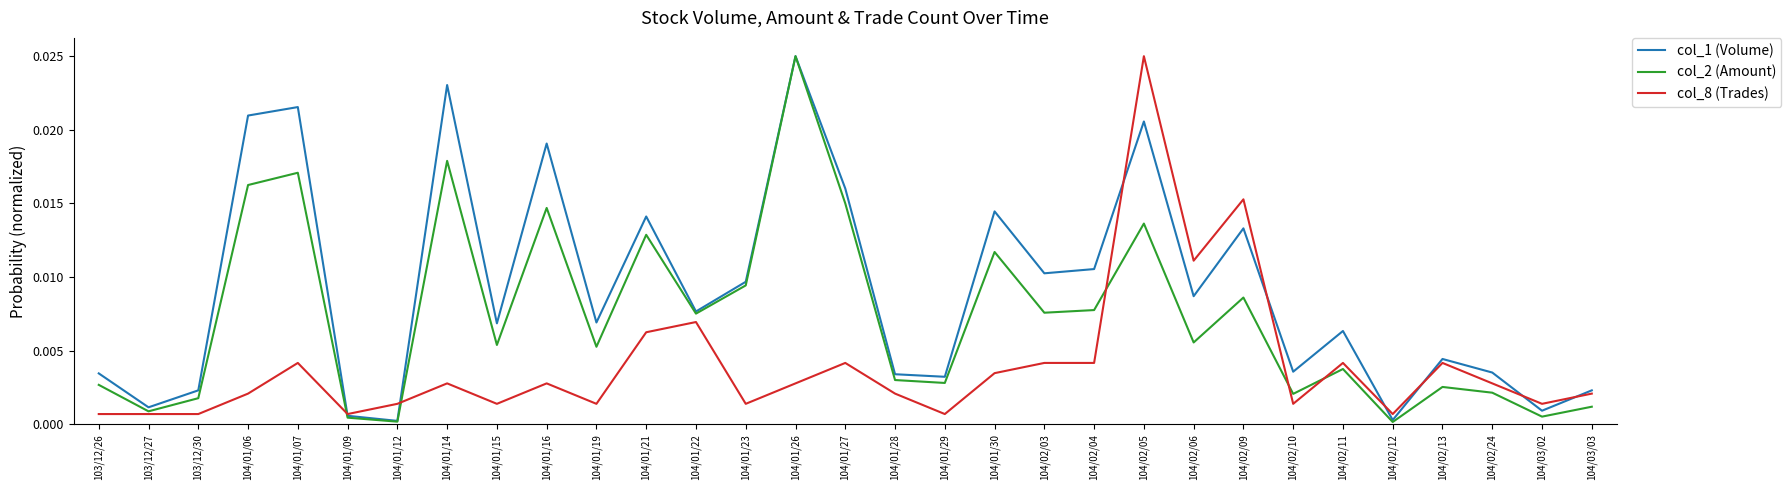

Is the value of col_2 (Amount) at 104/01/27 greater than the value of col_1 (Volume) at 104/01/07?

No